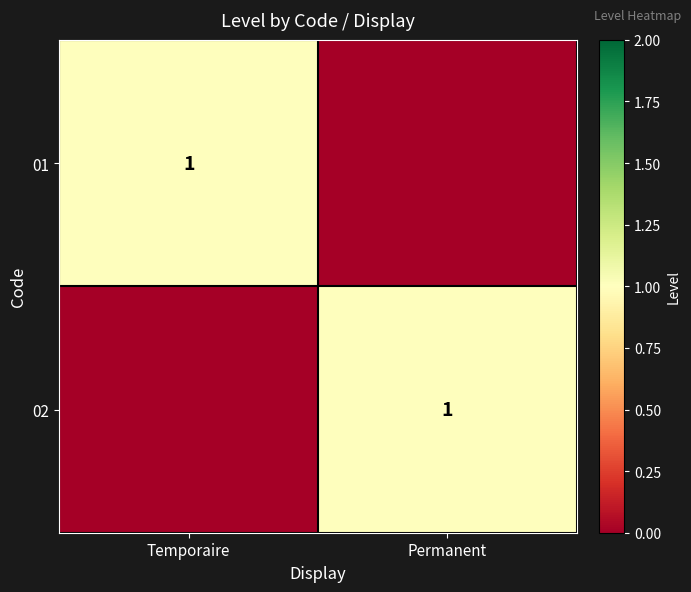

What is the difference between the highest and lowest values at Temporaire?

1